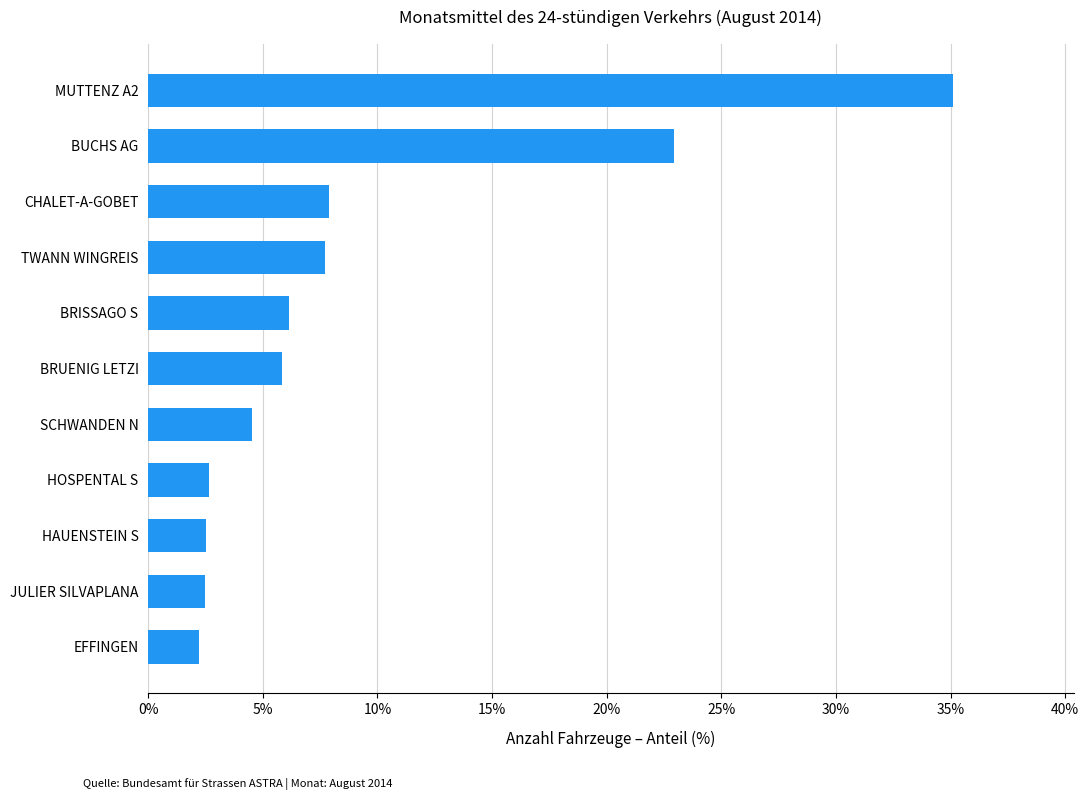

What is the change in value from SCHWANDEN N to HAUENSTEIN S?

-2.0